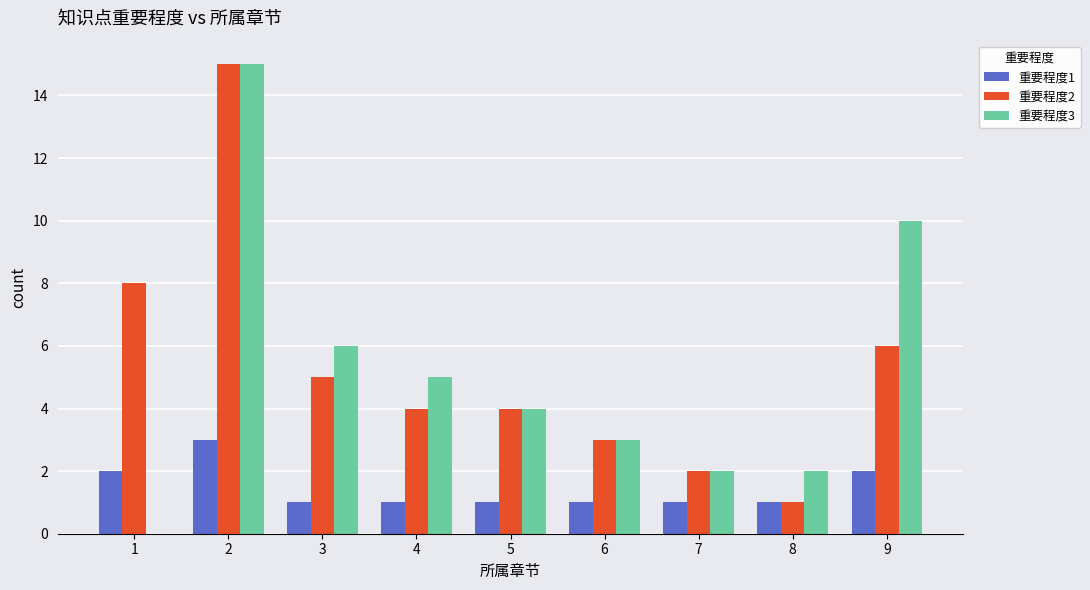

Is the value of 重要程度3 at 2 greater than the value of 重要程度2 at 1?

Yes